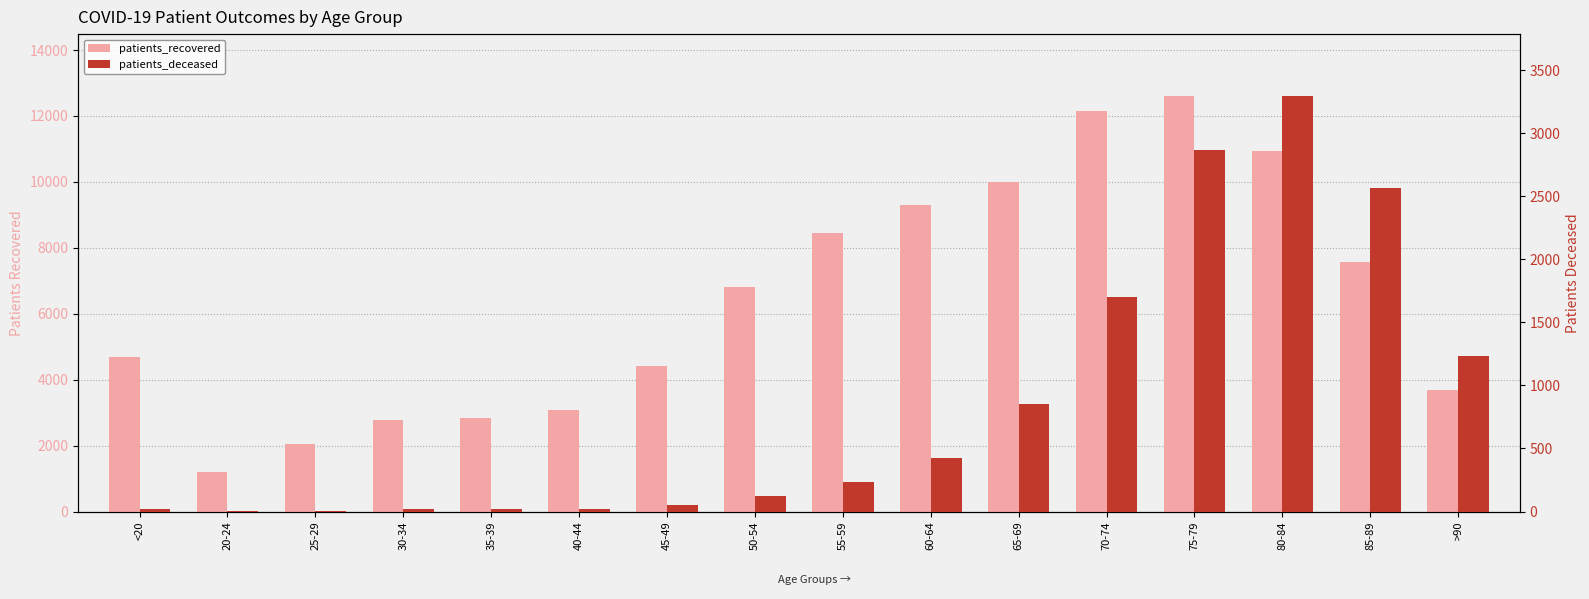

Which series changed the most between 60-64 and 85-89?

patients_deceased